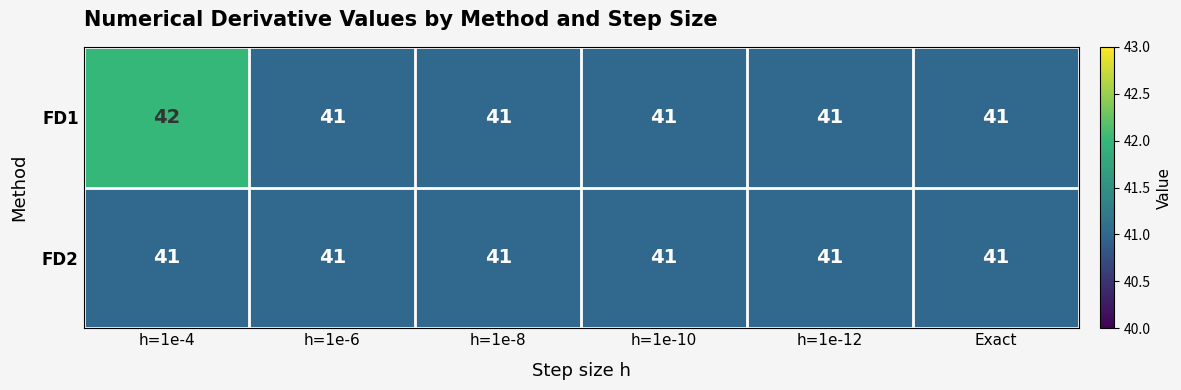

What is the sum of the FD2 values at h=1e-8 and h=1e-4?

82